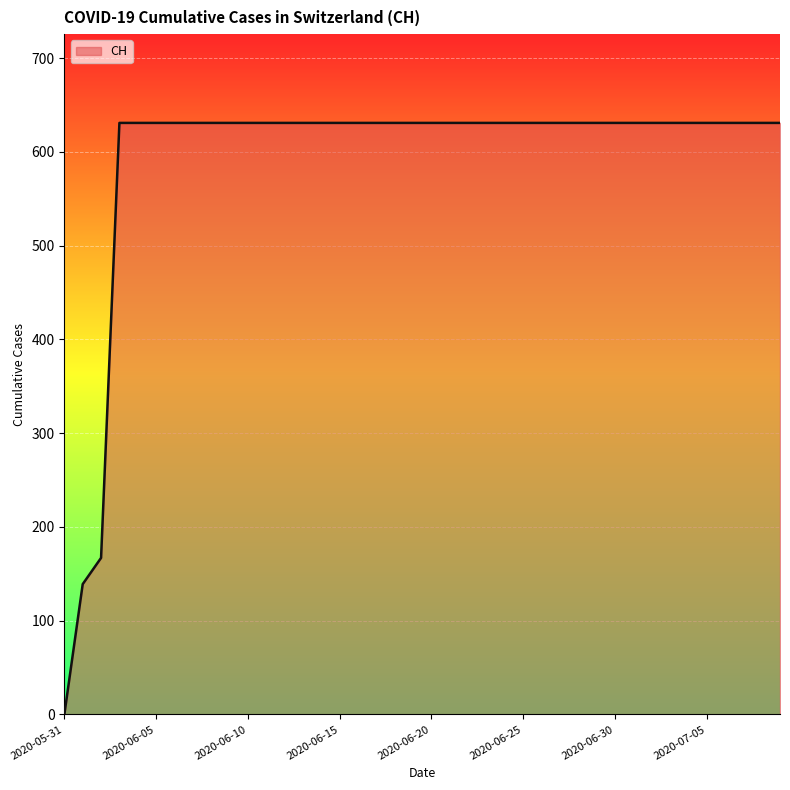

What is the greatest value displayed?

631